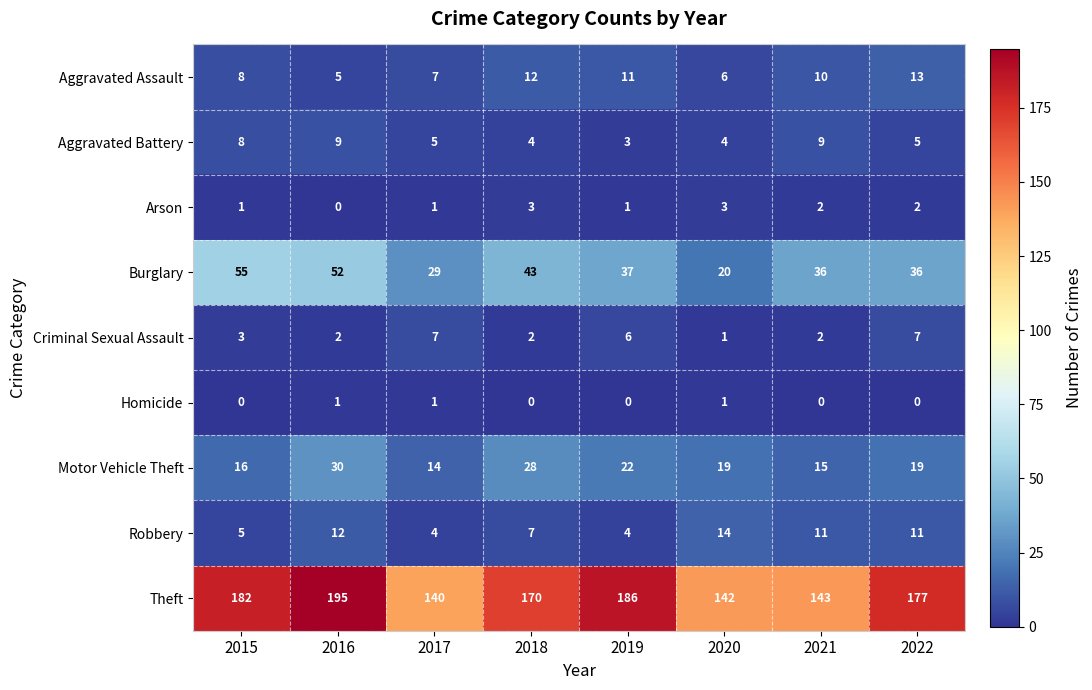

At which label does Aggravated Assault reach its minimum?

2016